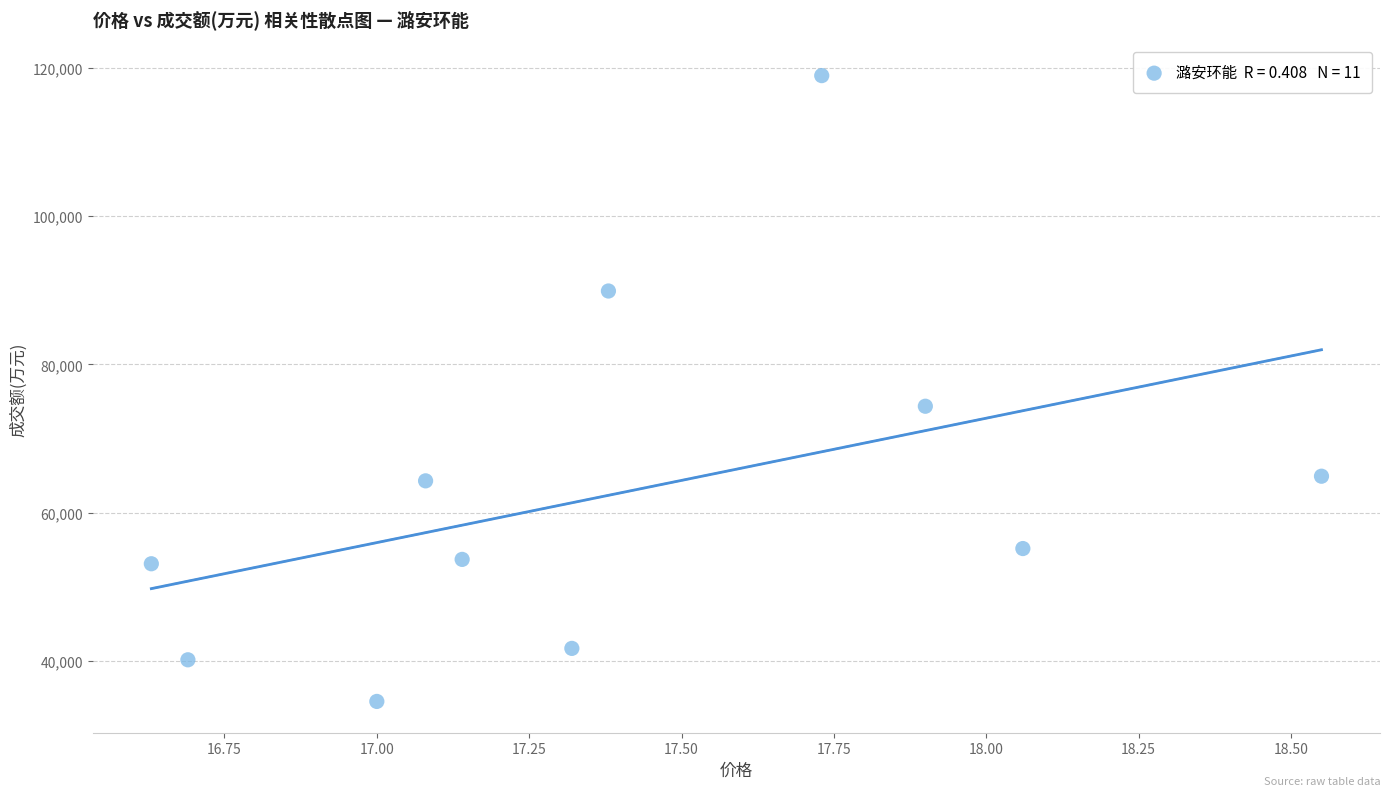

What Y value in the scatter plot is closest to 76752?

74365